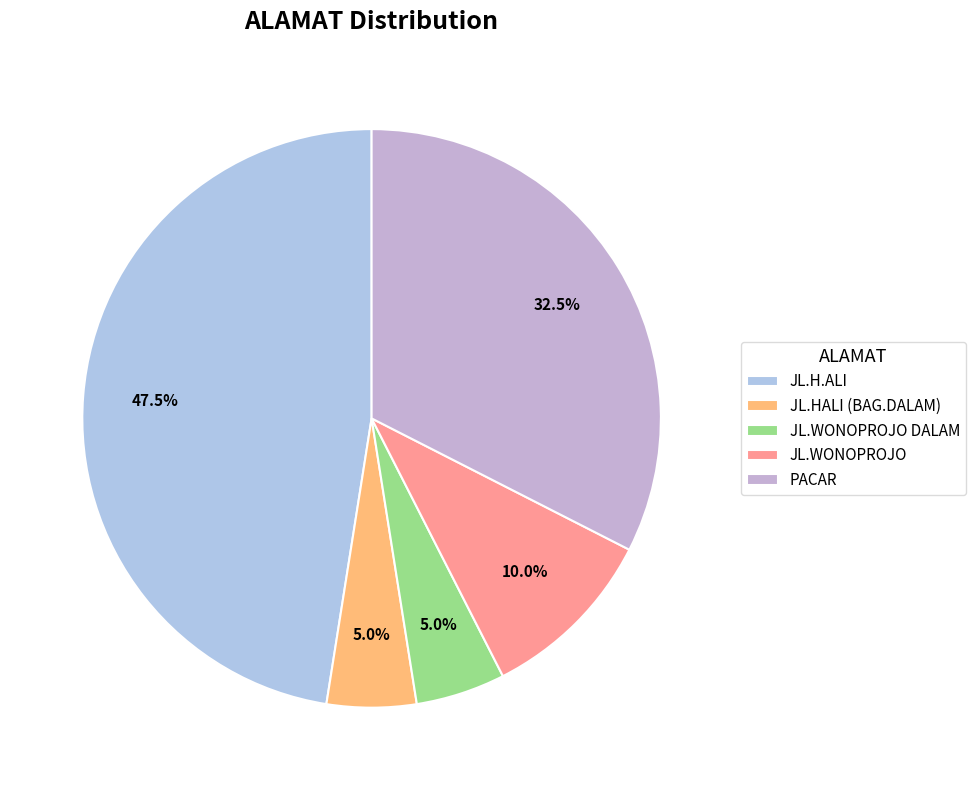

What is the change in value from JL.WONOPROJO DALAM to PACAR?

+11